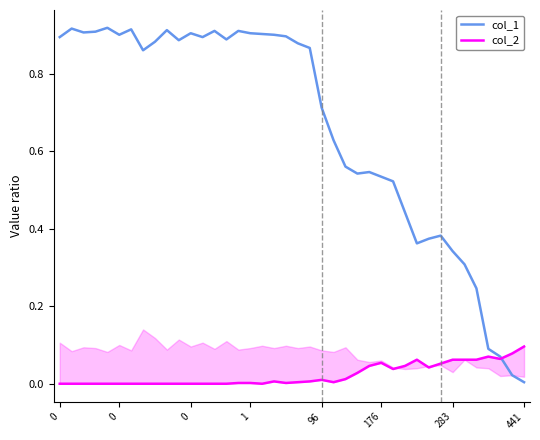

Reading left to right, transcribe all the data shown in this chart.

col_1: 0.9	0.9	0.9	0.9	0.9	0.9	0.9	0.9	0.9	0.9	0.9	0.9	0.9	0.9	0.9	0.9	0.9	0.9	0.9	0.9	0.9	0.9	0.7	0.6	0.6	0.5	0.5	0.5	0.5	0.4	0.4	0.4	0.4	0.3	0.3	0.2	0.1	0.1	0.0	0.0
col_2: 0.0	0.0	0.0	0.0	0.0	0.0	0.0	0.0	0.0	0.0	0.0	0.0	0.0	0.0	0.0	0.0	0.0	0.0	0.0	0.0	0.0	0.0	0.0	0.0	0.0	0.0	0.0	0.1	0.0	0.0	0.1	0.0	0.1	0.1	0.1	0.1	0.1	0.1	0.1	0.1